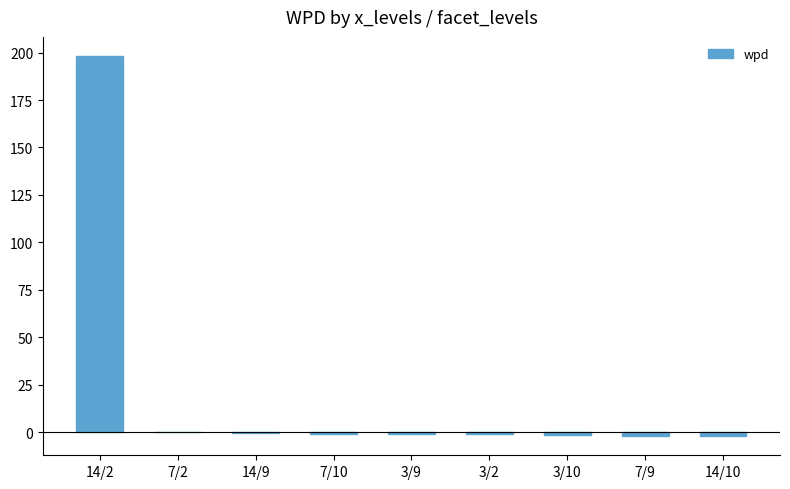

Which category has the highest value across all series?

14/2